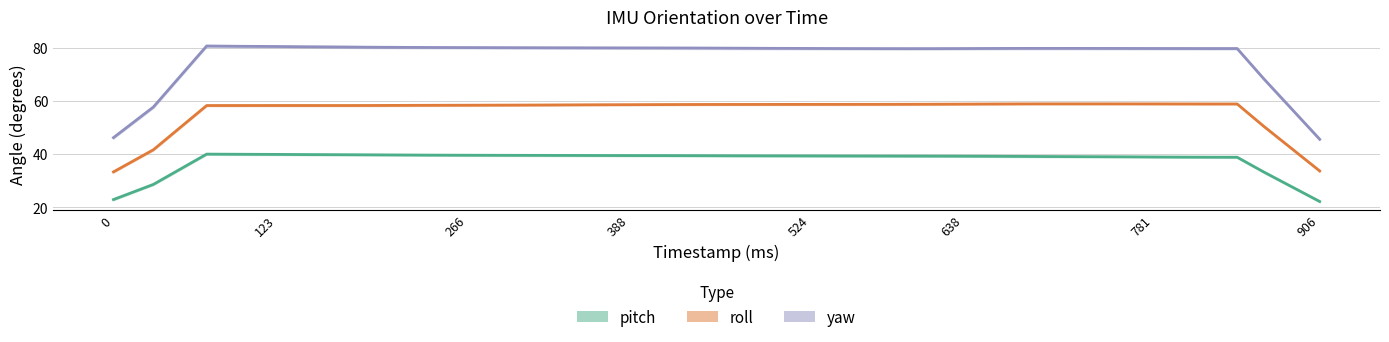

In yaw, how many points are higher than both neighbors (excluding endpoints)?

3